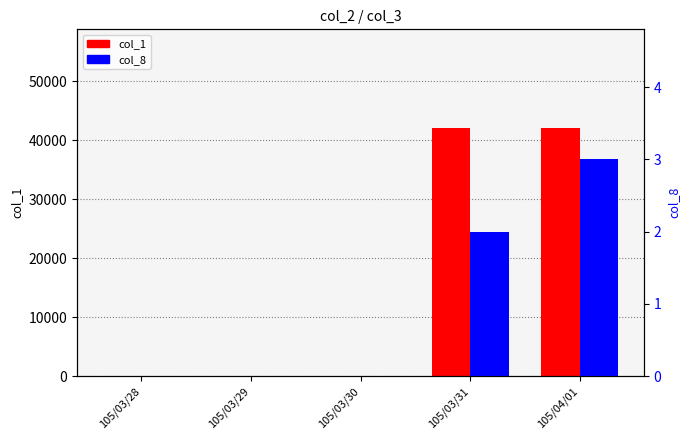

What is the sum of all col_8 (count) values?

5